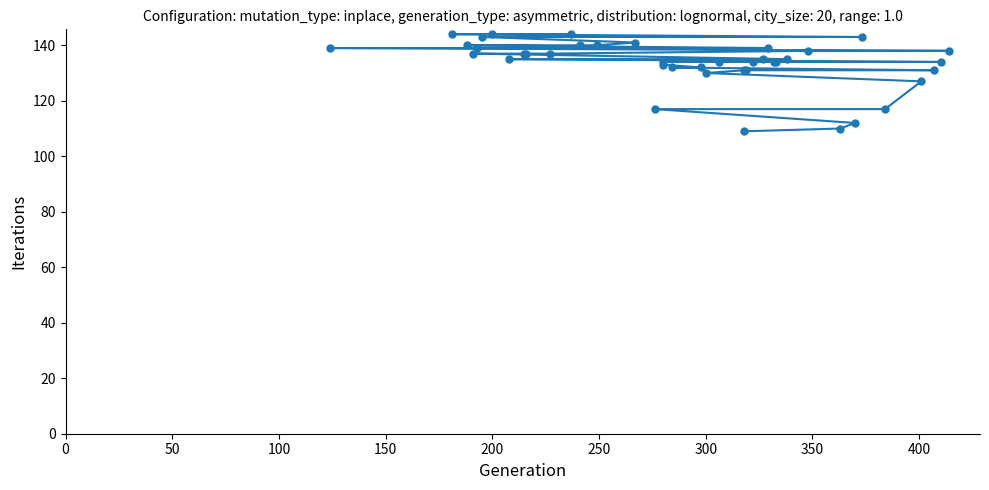

Does the chart have visible grid lines?

No